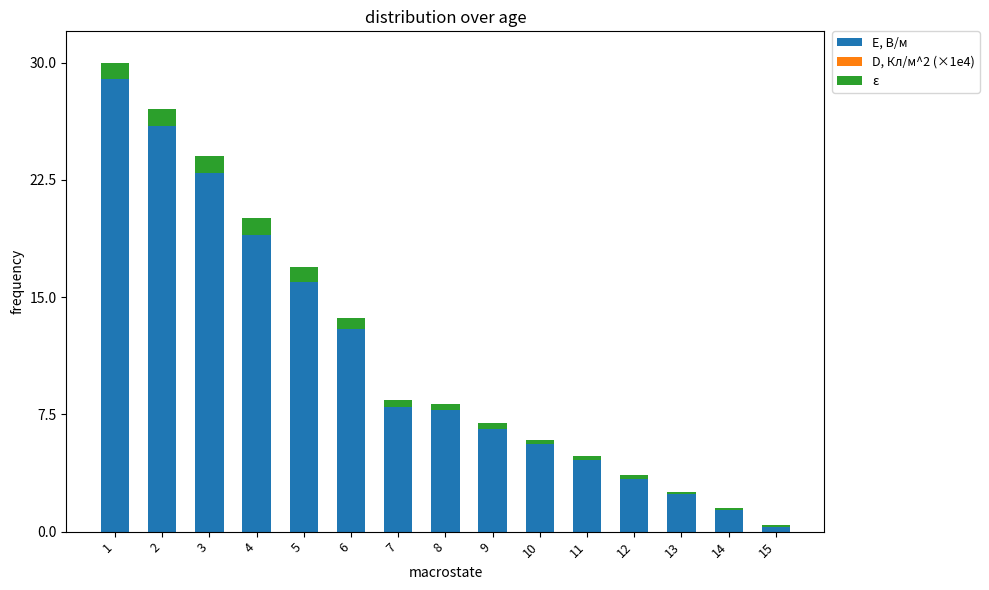

At which category is the sum across all series the highest?

1